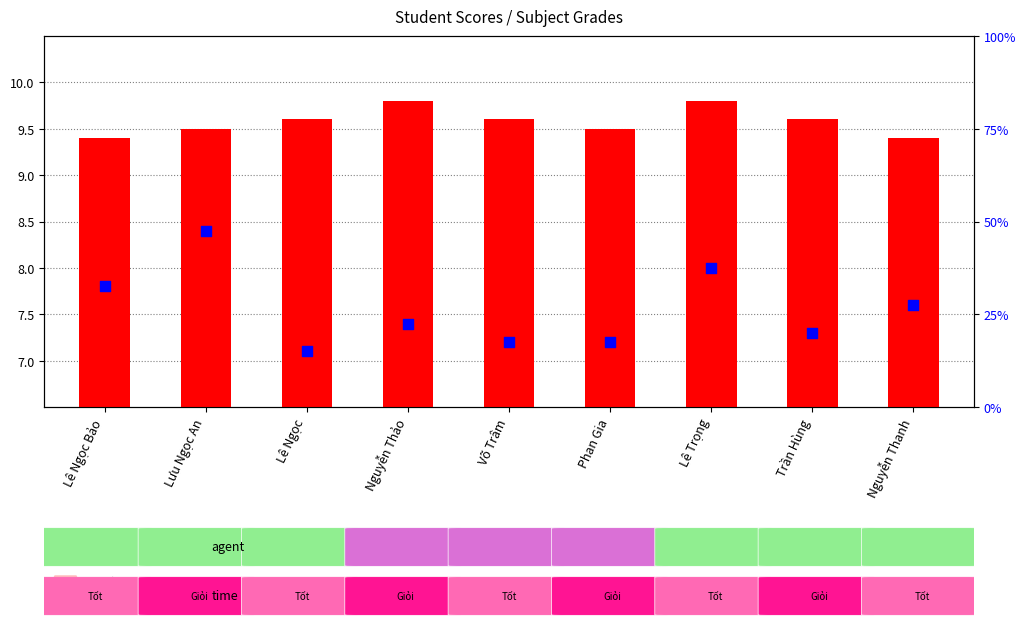

Which series reaches the minimum Y coordinate?

count